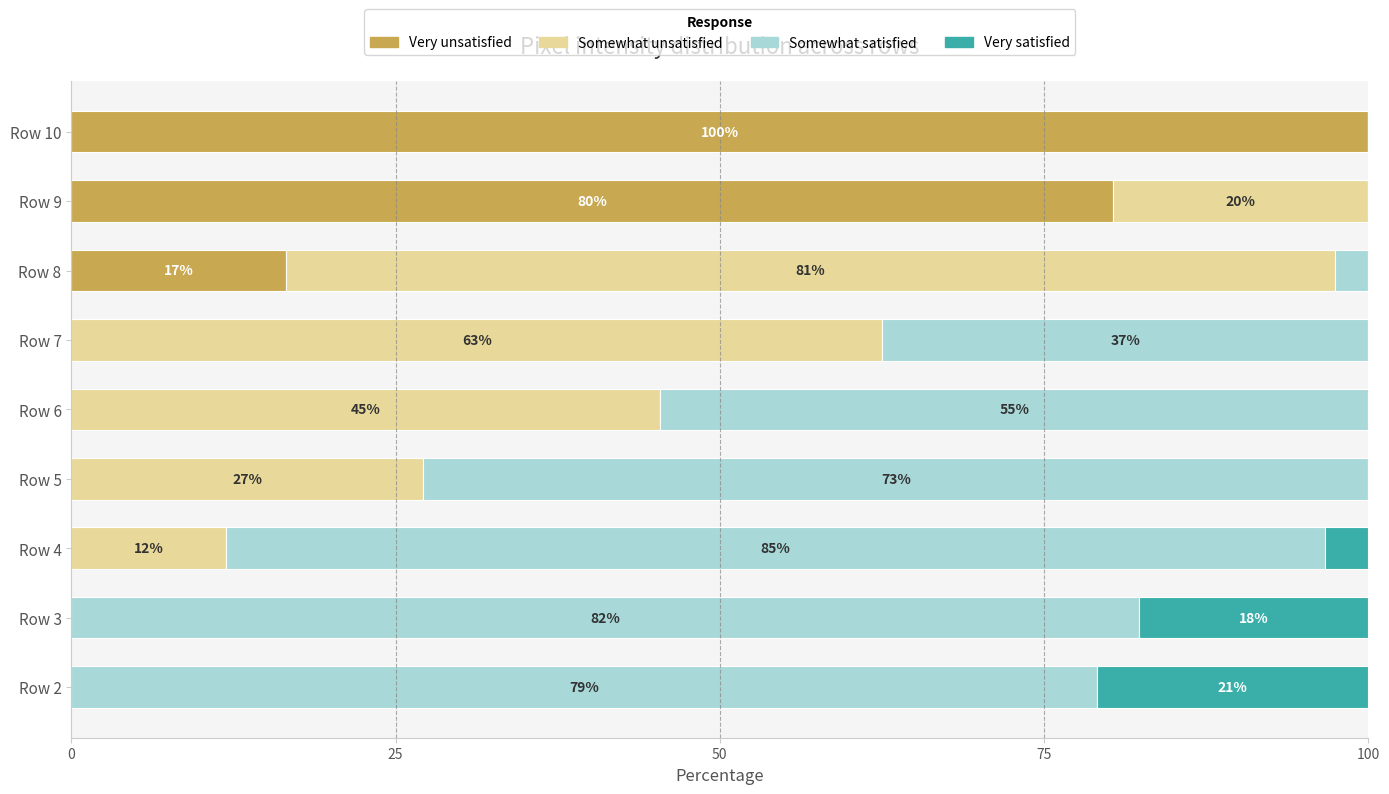

Which category has the highest value in the Very unsatisfied series?

Row 10